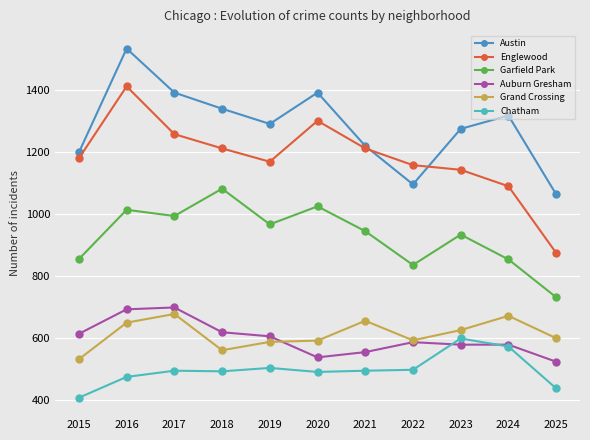

What is the difference between the second highest and second lowest values in the Englewood series?

211